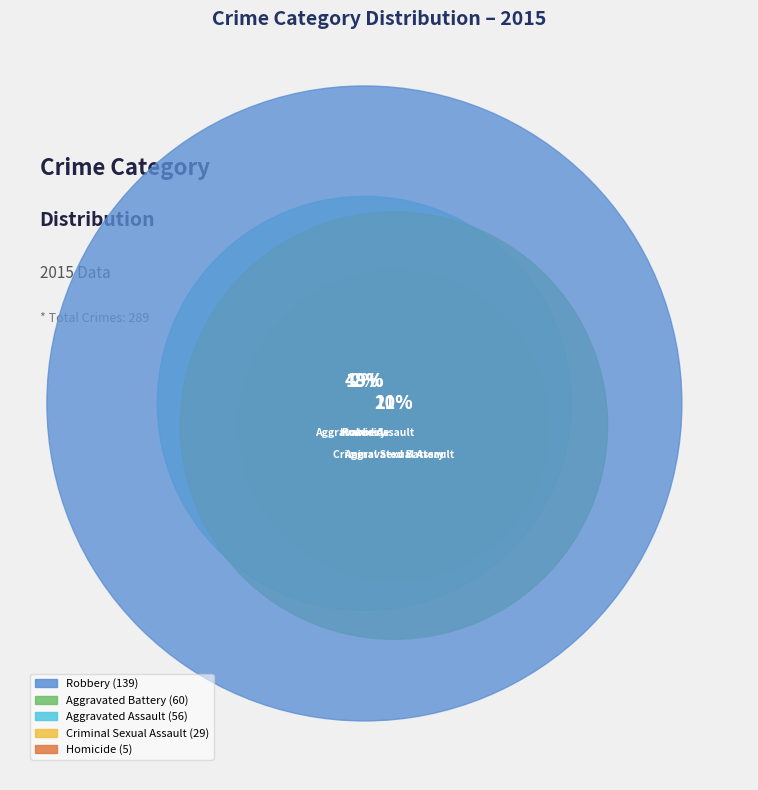

How much of the chart is everything except Homicide?

98.3%